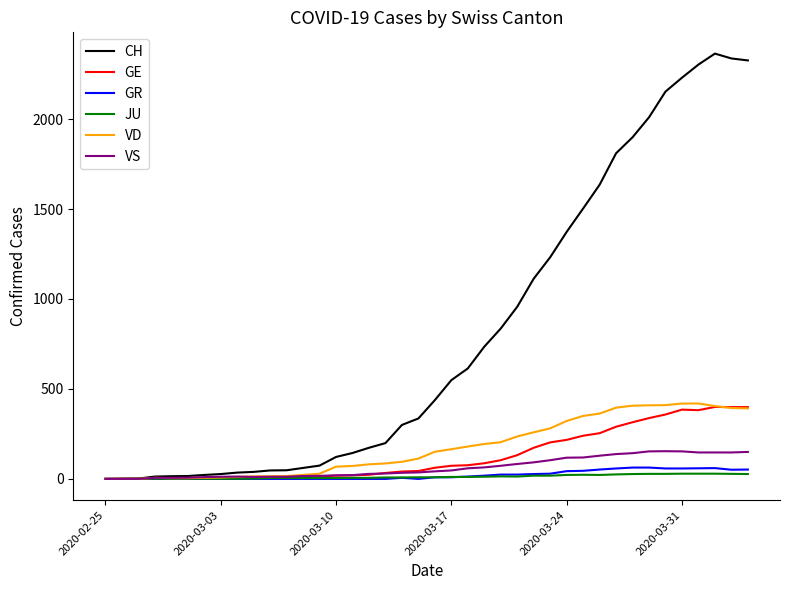

How many values in the VD series are below 151?

20